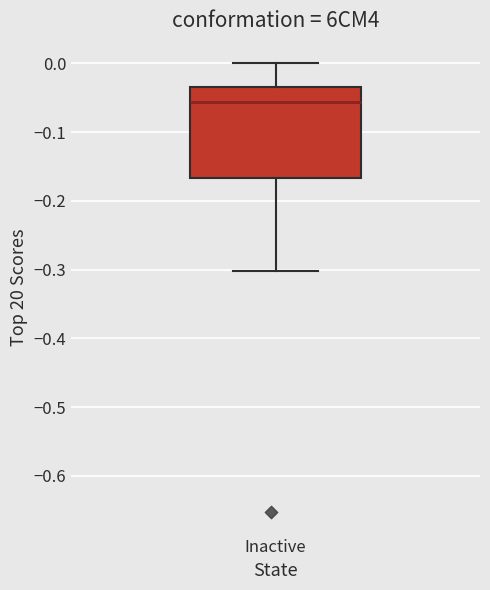

Read this box plot against the y-axis: the position of the median line, the range covered by the box, and the ends of both whiskers. The values are not printed on the chart, so give them approximately, as read against the axis.

median -0.06, box -0.17 to -0.03, whiskers -0.30 to 0.00